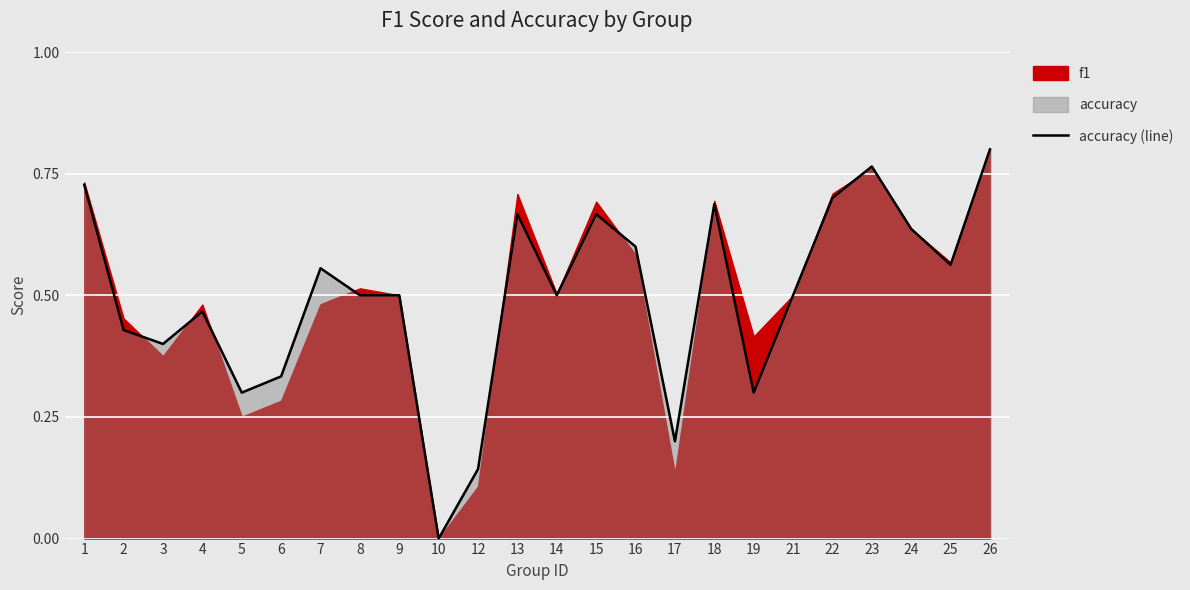

Is it true that accuracy (line) equals 0.3 at 9?

False